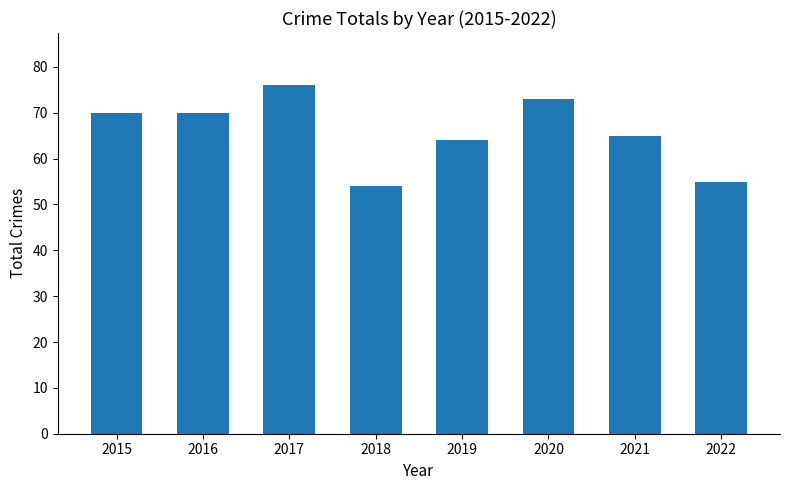

Count the number of categories in the chart.

8